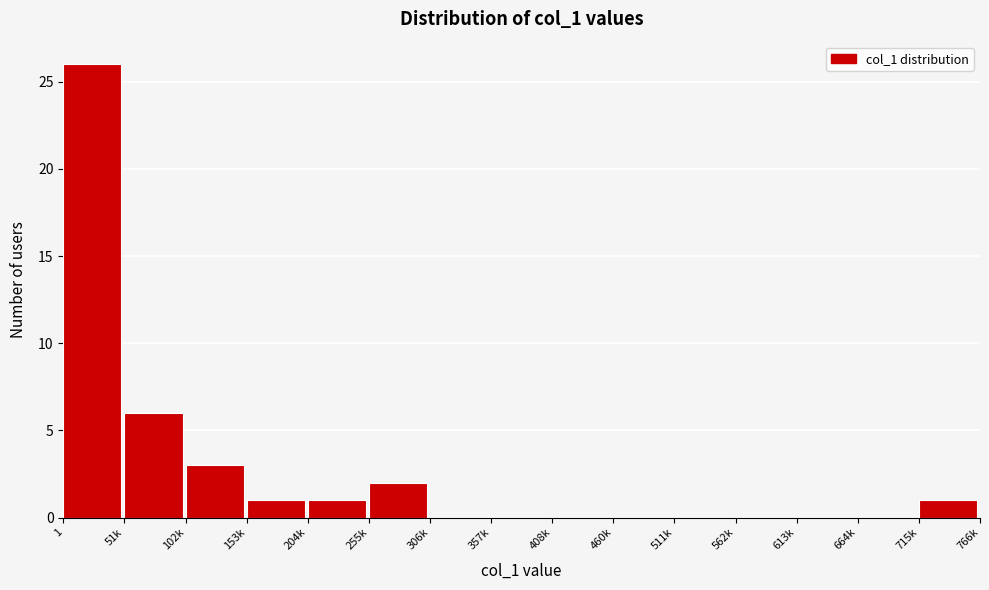

Reading left to right, transcribe all the data shown in this chart.

1=26	51k=6	102k=3	153k=1	204k=1	255k=2	306k=0	357k=0	408k=0	460k=0	511k=0	562k=0	613k=0	664k=0	715k=1